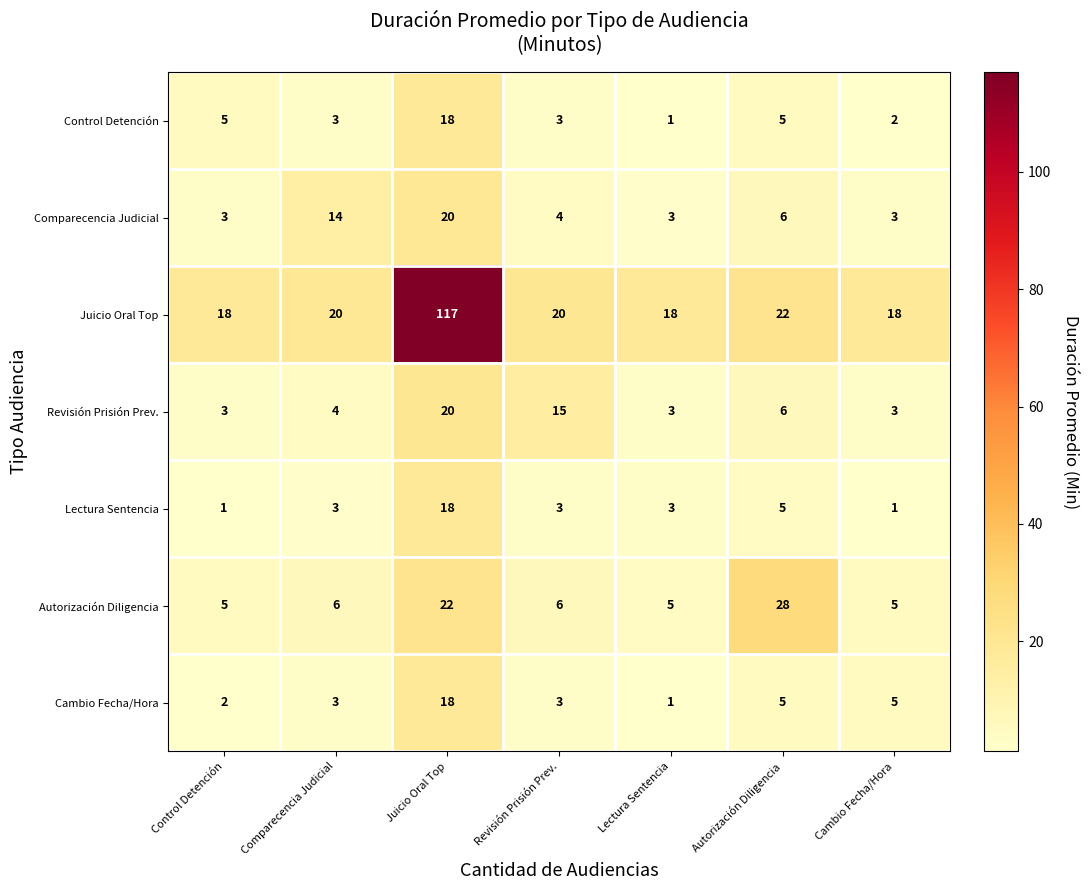

What is the difference between the maximum and minimum values in the Juicio Oral Top series?

99